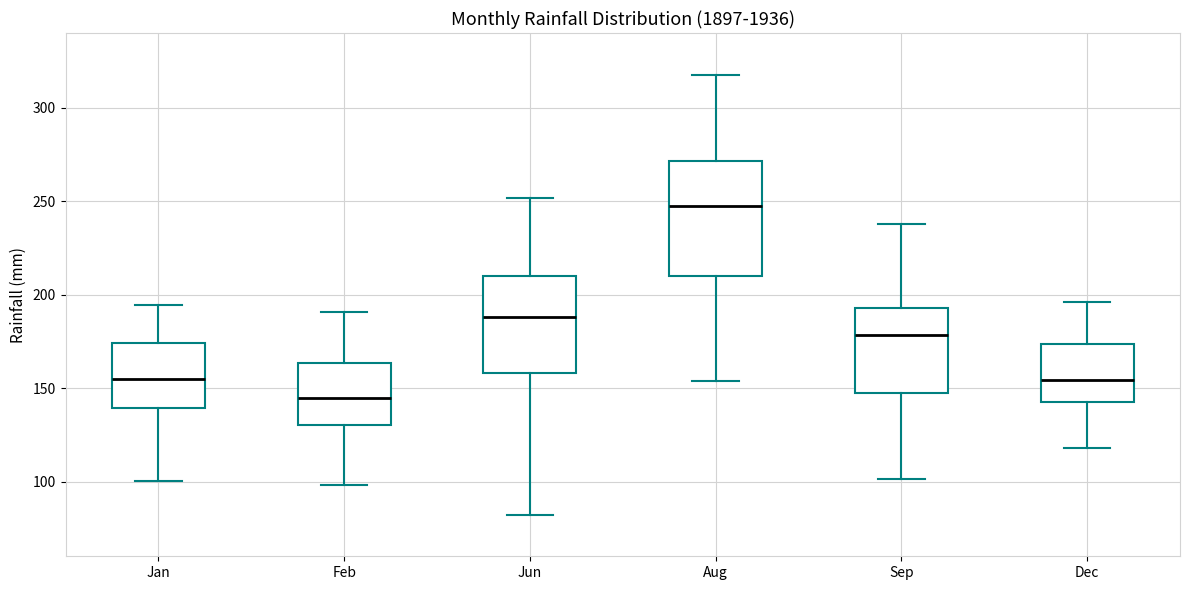

Which box has the highest median line?

Aug